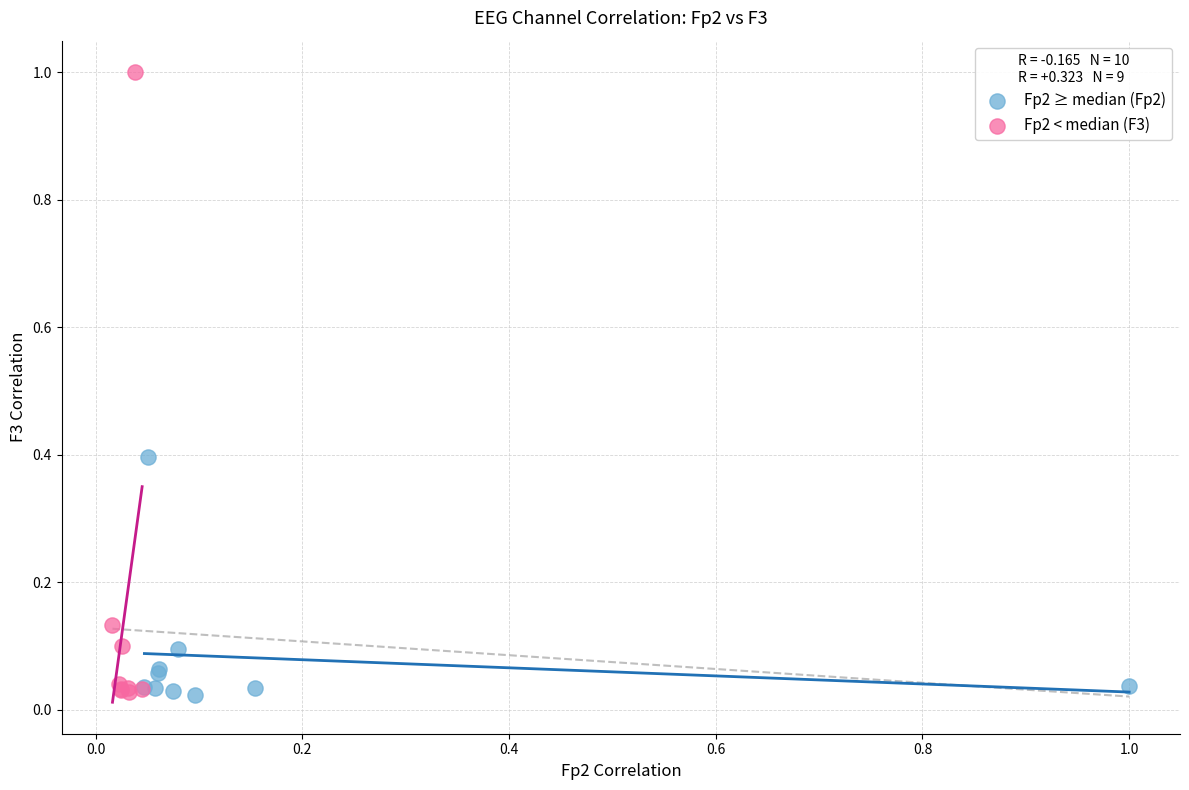

Which series reaches the maximum Y coordinate?

Fp2 < median (F3)